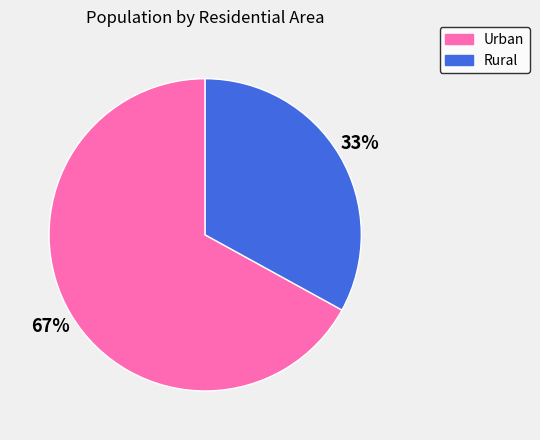

How many segments does this pie chart have?

2